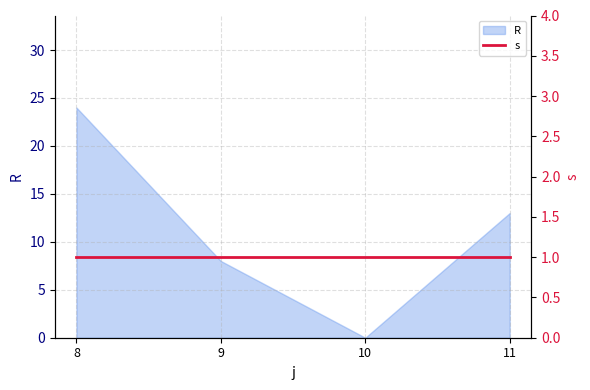

At which label does the data first exceed 13?

8